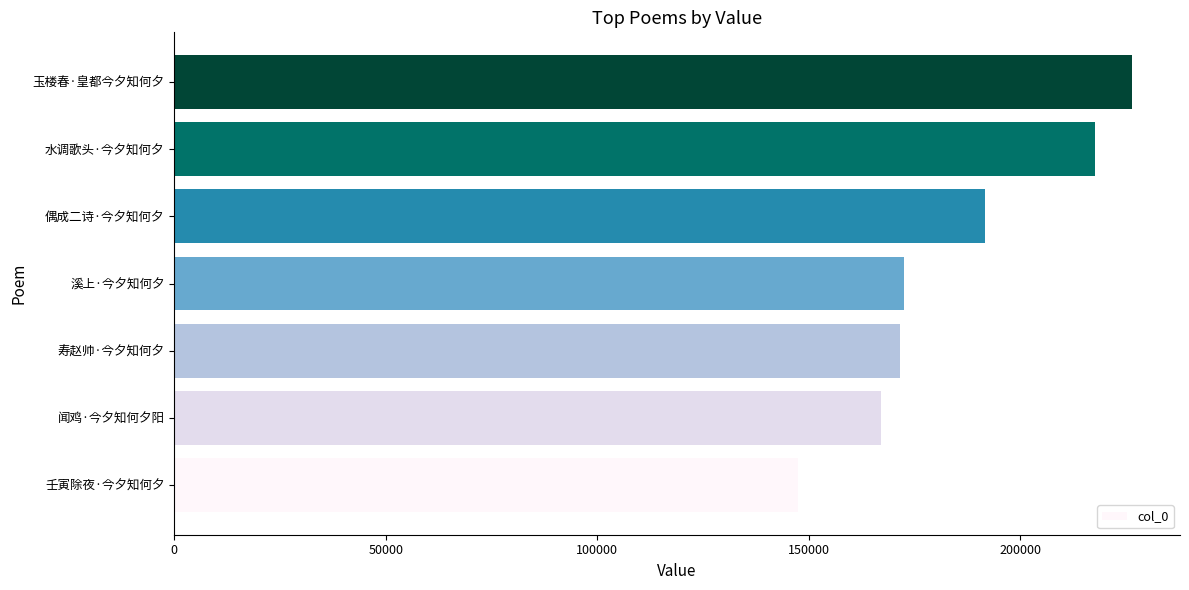

How many data points does each series have?

7